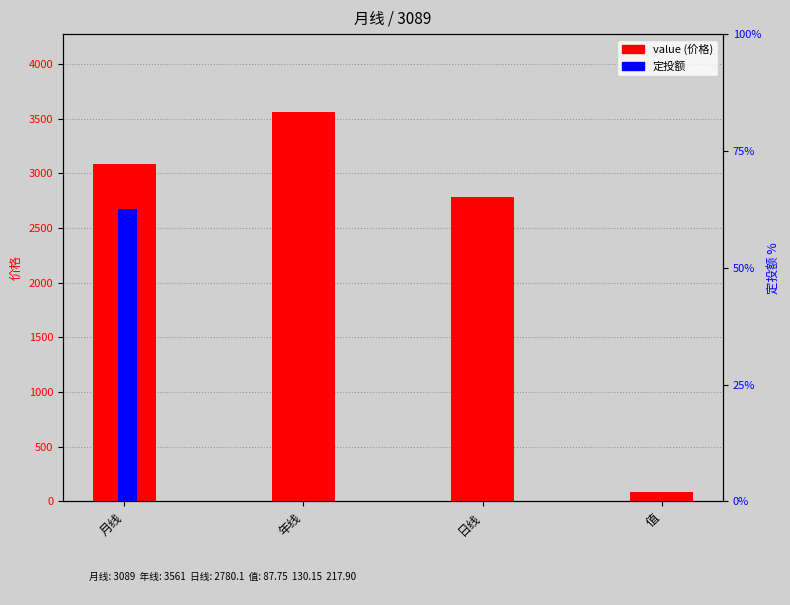

Is the value of 定投额 at 年线 greater than the value of value at 年线?

No